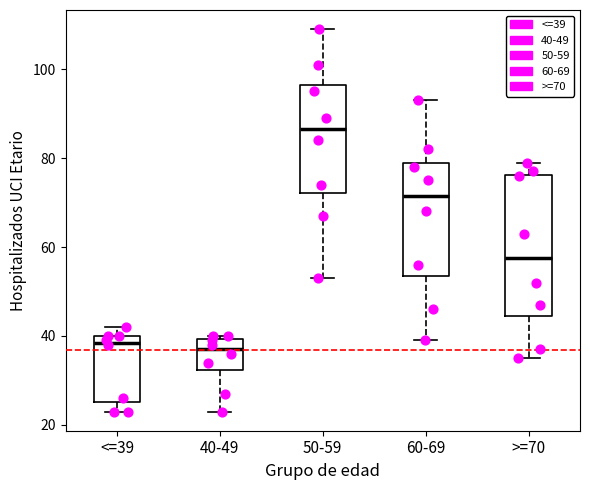

Reading left to right, read every box against the y-axis: the position of its median line, the range the box covers, and the ends of its whiskers. The values are not printed on the chart, so give them approximately, as read against the axis.

<=39: median 38, box 26 to 40, whiskers 24 to 42
40-49: median 38, box 32 to 40, whiskers 24 to 40 (just above the box's upper edge)
50-59: median 86, box 72 to 96, whiskers 54 to 110
60-69: median 72, box 54 to 80, whiskers 40 to 94
>=70: median 58, box 44 to 76, whiskers 36 to 80